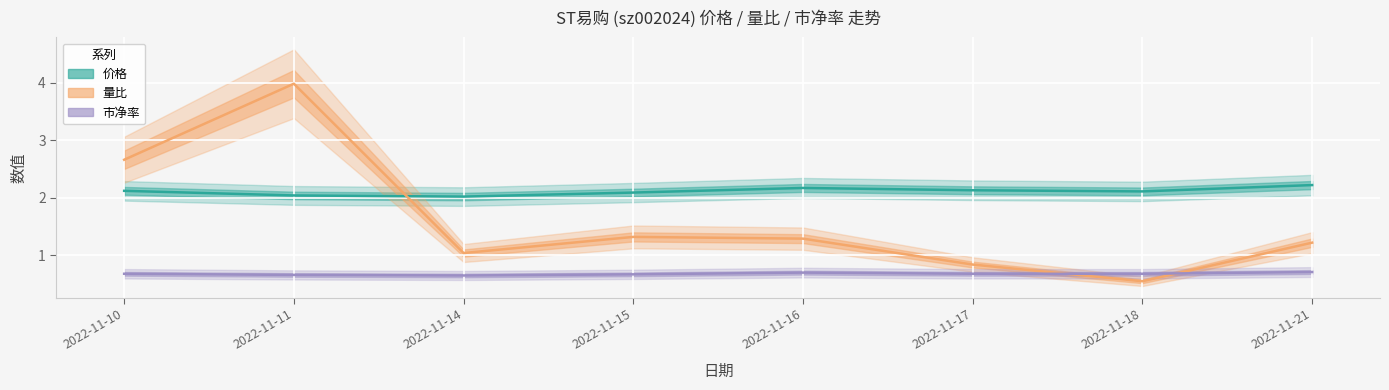

At which category does the chart reach its peak across all series?

2022-11-11